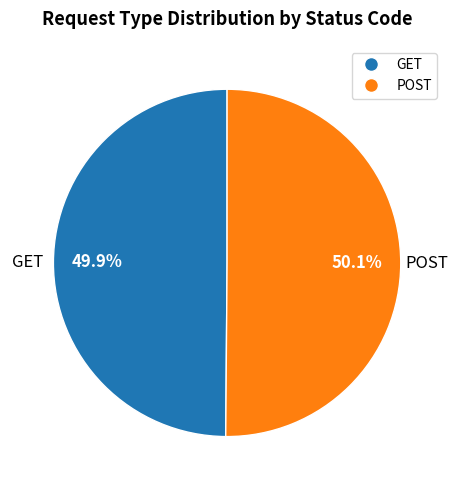

To the nearest percent, what percentage of the pie is POST?

50%